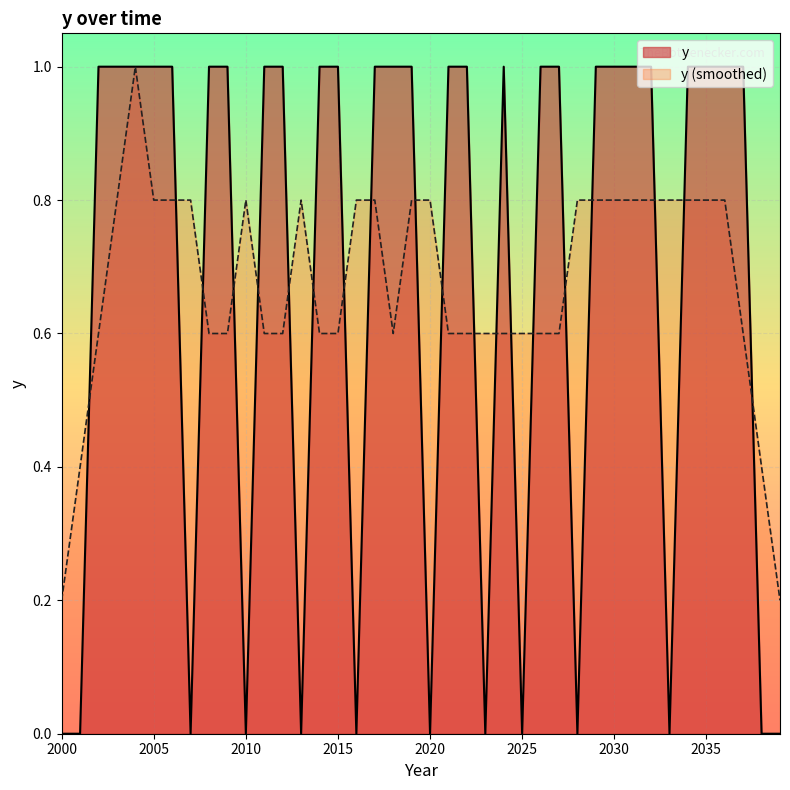

Rank the categories by value from highest to lowest.

2002, 2003, 2004, 2005, 2006, 2008, 2009, 2011, 2012, 2014, 2015, 2017, 2018, 2019, 2021, 2022, 2024, 2026, 2027, 2029, 2030, 2031, 2032, 2034, 2035, 2036, 2037, 2000, 2001, 2007, 2010, 2013, 2016, 2020, 2023, 2025, 2028, 2033, 2038, 2039